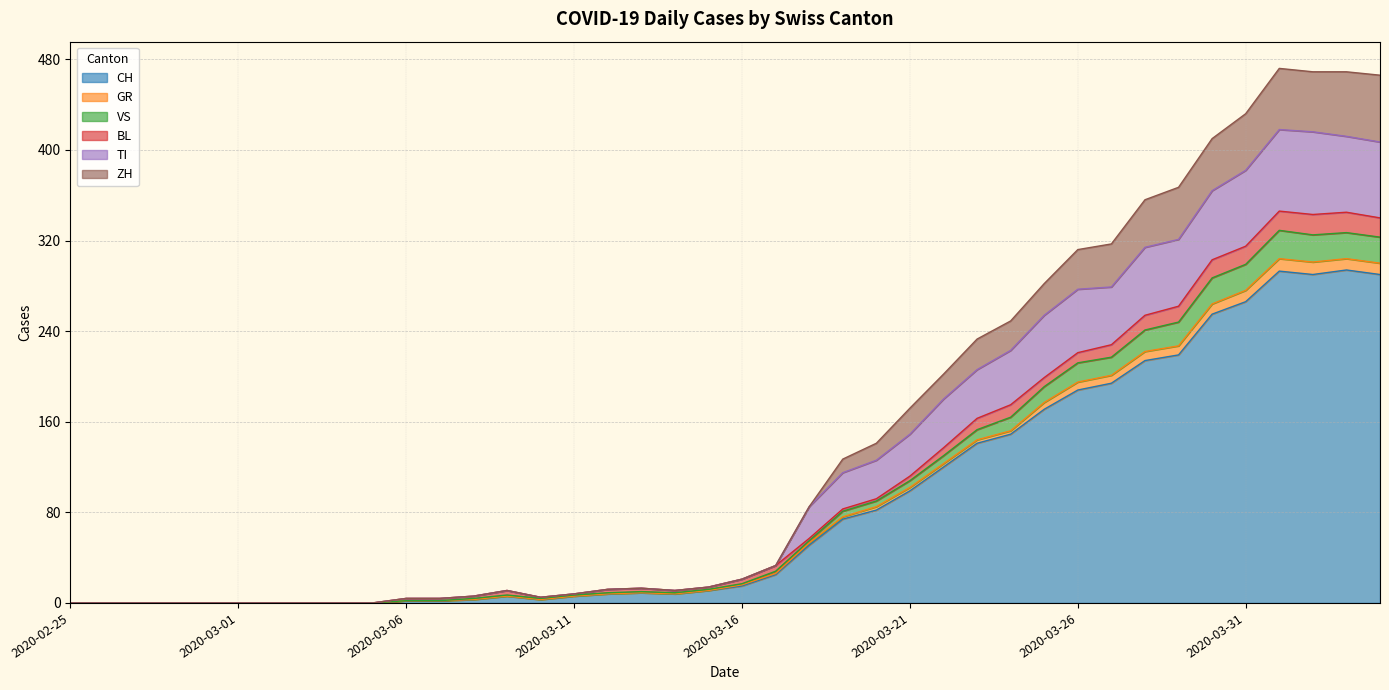

What is the label of the 9th point from the right?

2020-03-27